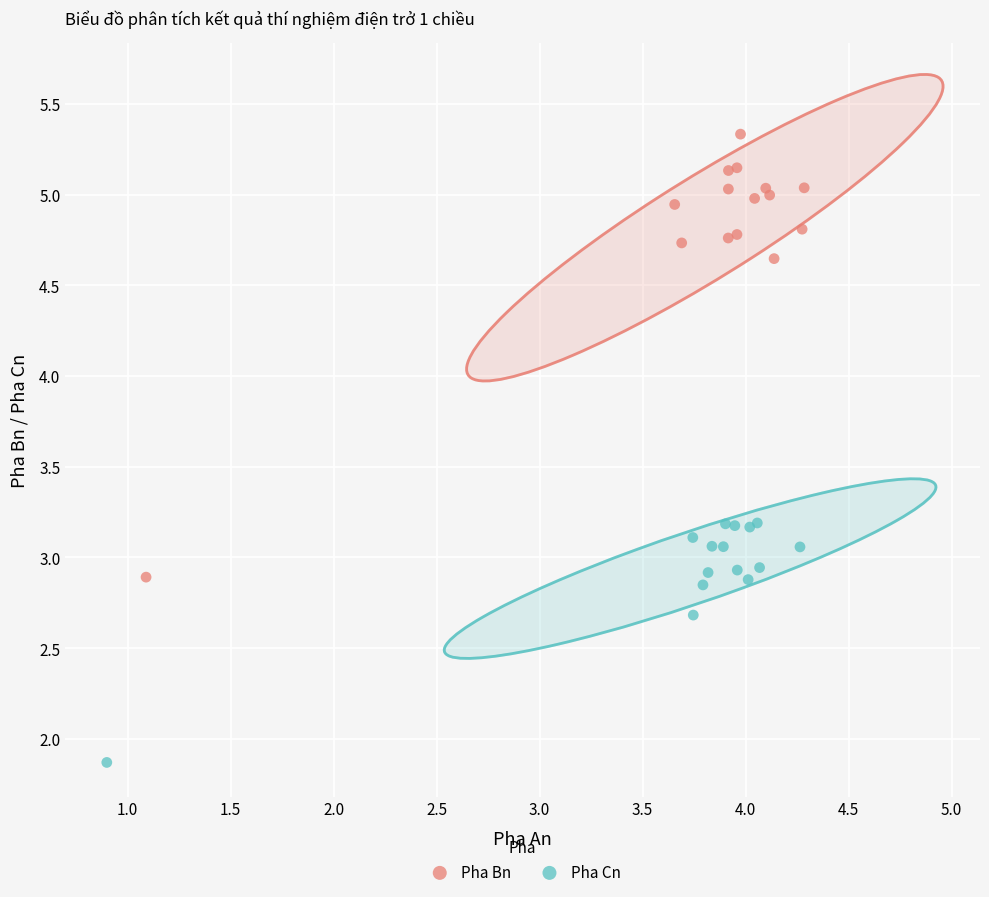

Which series contains the highest Y value?

Pha Bn